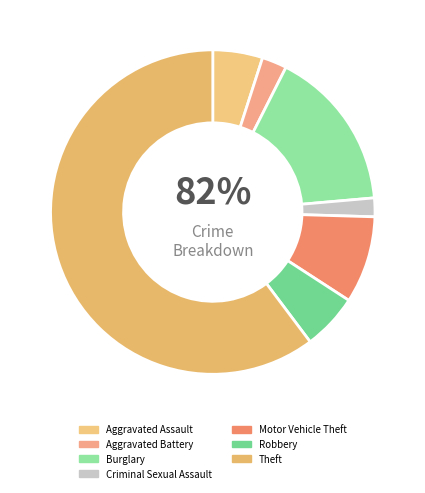

How much of the chart is everything except Criminal Sexual Assault?

98.1%